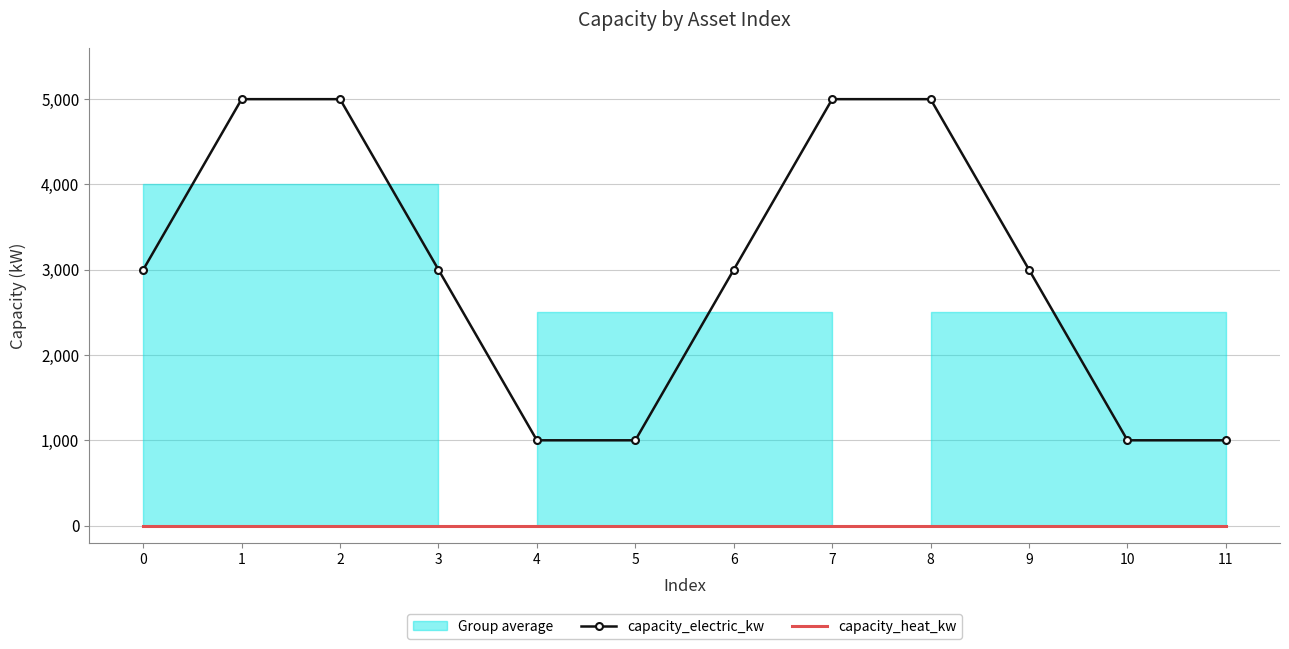

Reading left to right, extract all data points from this chart.

capacity_electric_kw: 0=3000	1=5000	2=5000	3=3000	4=1000	5=1000	6=3000	7=5000	8=5000	9=3000	10=1000	11=1000
capacity_heat_kw: 0=0	1=0	2=0	3=0	4=0	5=0	6=0	7=0	8=0	9=0	10=0	11=0